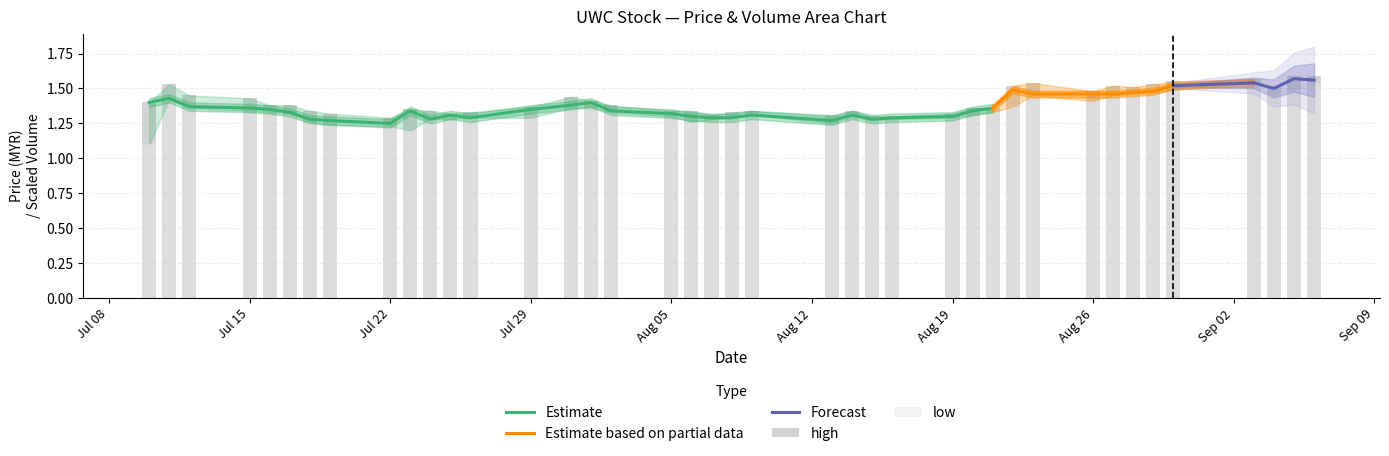

What is the spread (max minus min) of values at Jul 15?

0.1